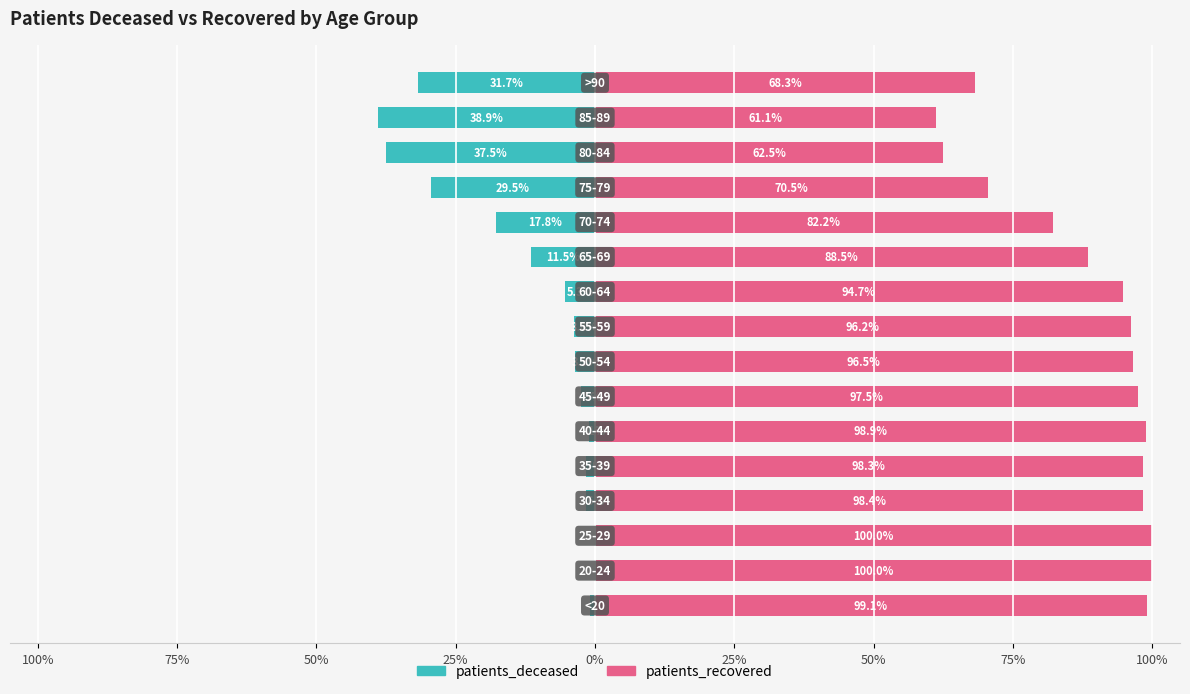

True or false: patients_recovered has a value of 177.9 at 100%.

False